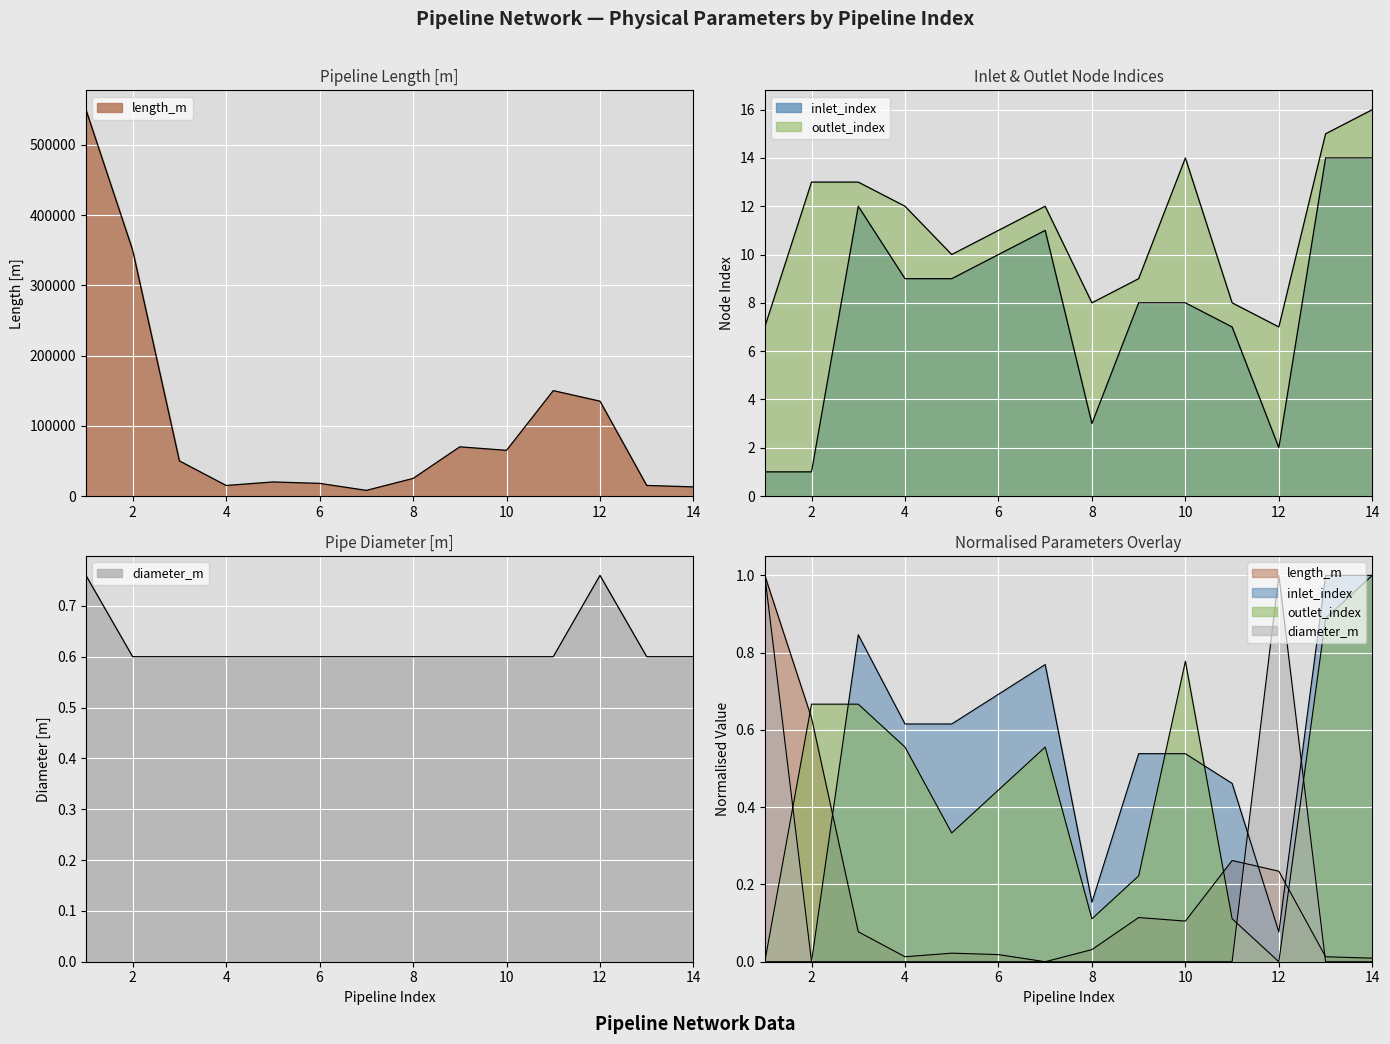

True or false: diameter_m and length_m cross at least once.

False